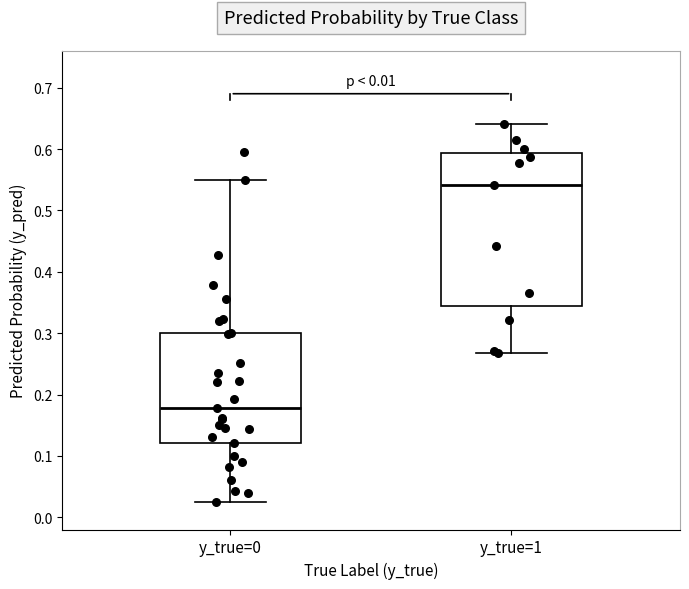

Which box has the highest median line?

y_true=1